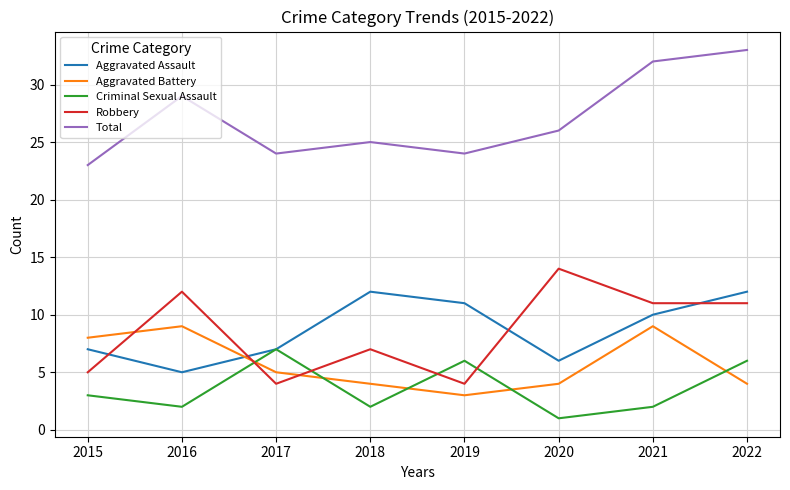

Where is Total nearest to the value 28?

2016